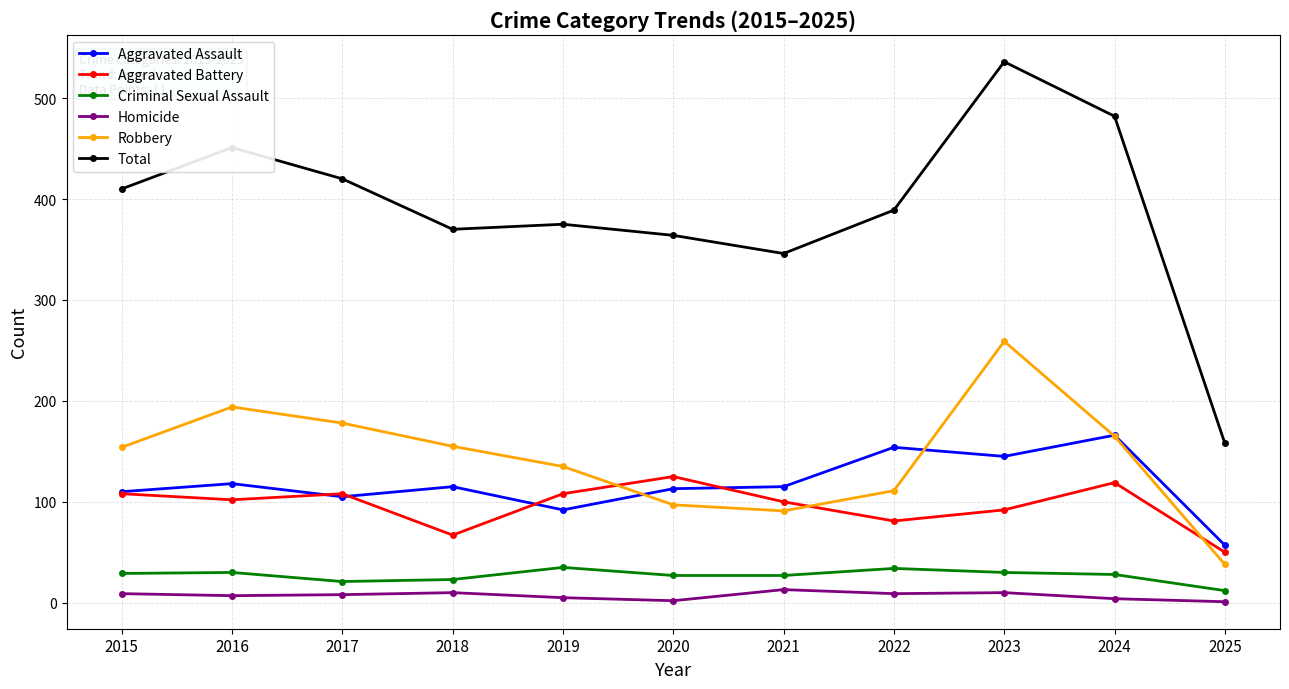

True or false: Criminal Sexual Assault and Robbery intersect in this chart.

False